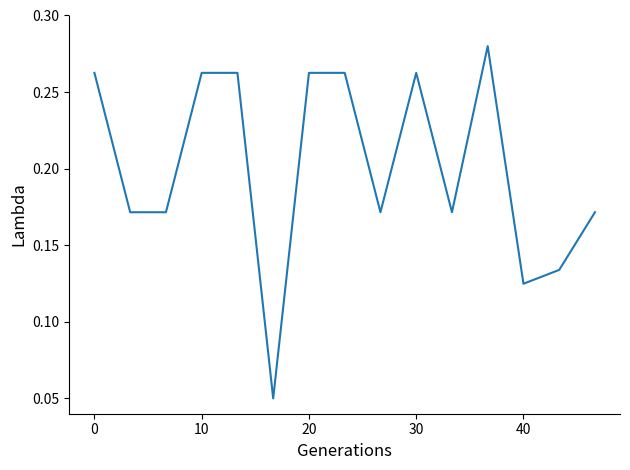

Is this an area chart (filled region under the line)?

No